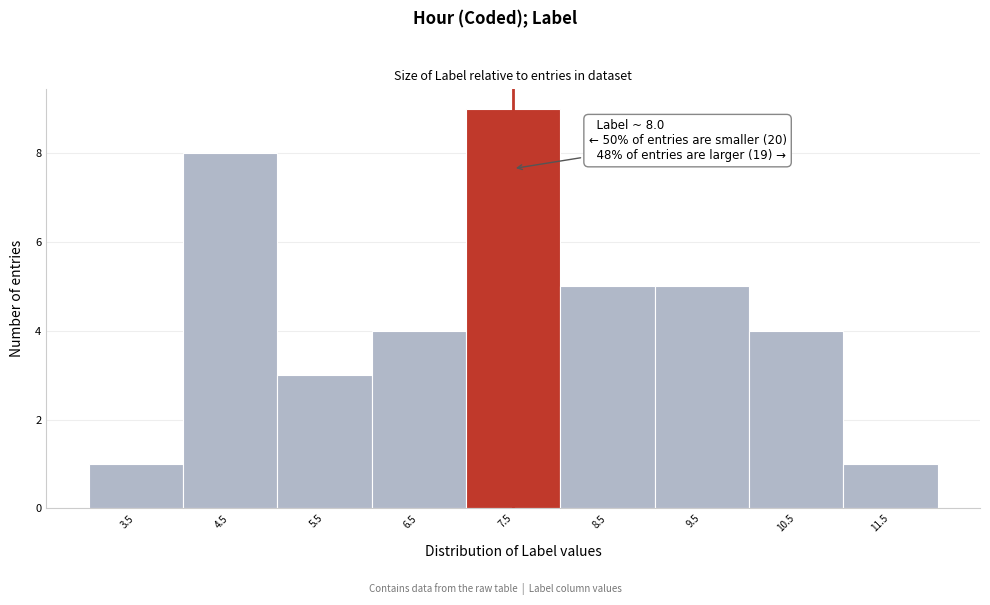

Reading left to right, transcribe all the data shown in this chart.

3.5=1	4.5=8	5.5=3	6.5=4	7.5=9	8.5=5	9.5=5	10.5=4	11.5=1